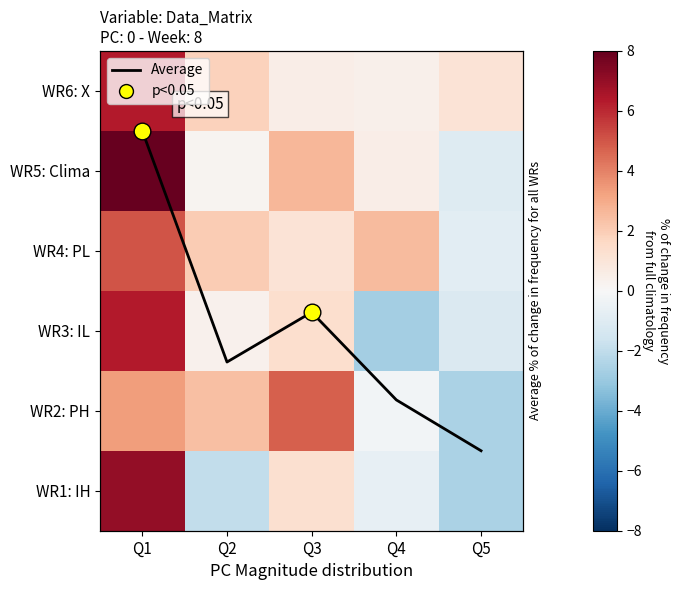

At how many categories does at least one series exceed 6?

1